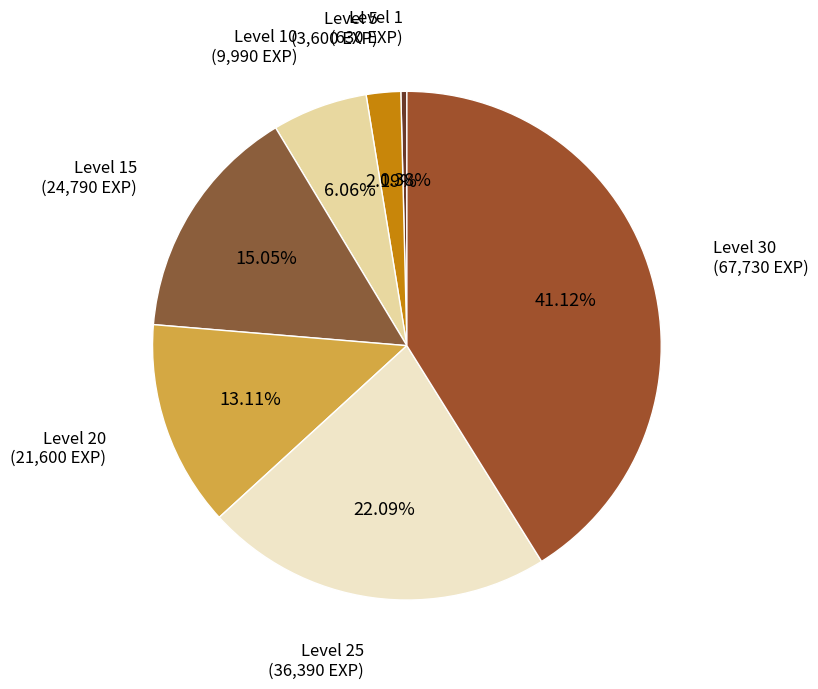

What is the largest slice in the pie chart?

Level 30